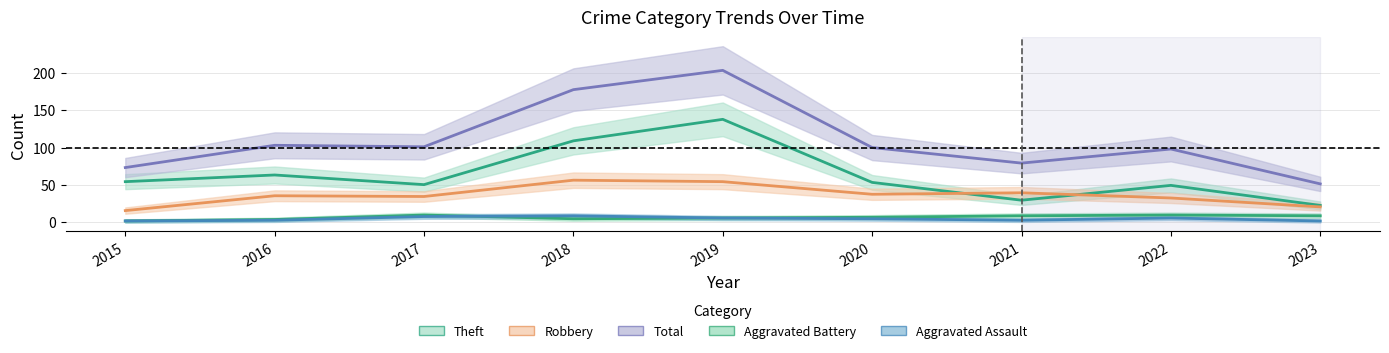

List the labels in order of Robbery value, largest first.

2018, 2019, 2021, 2020, 2016, 2017, 2022, 2023, 2015